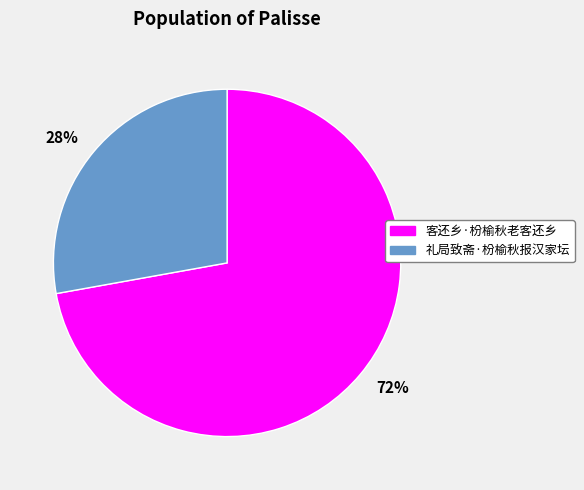

To the nearest percent, what is the average slice percentage?

50%